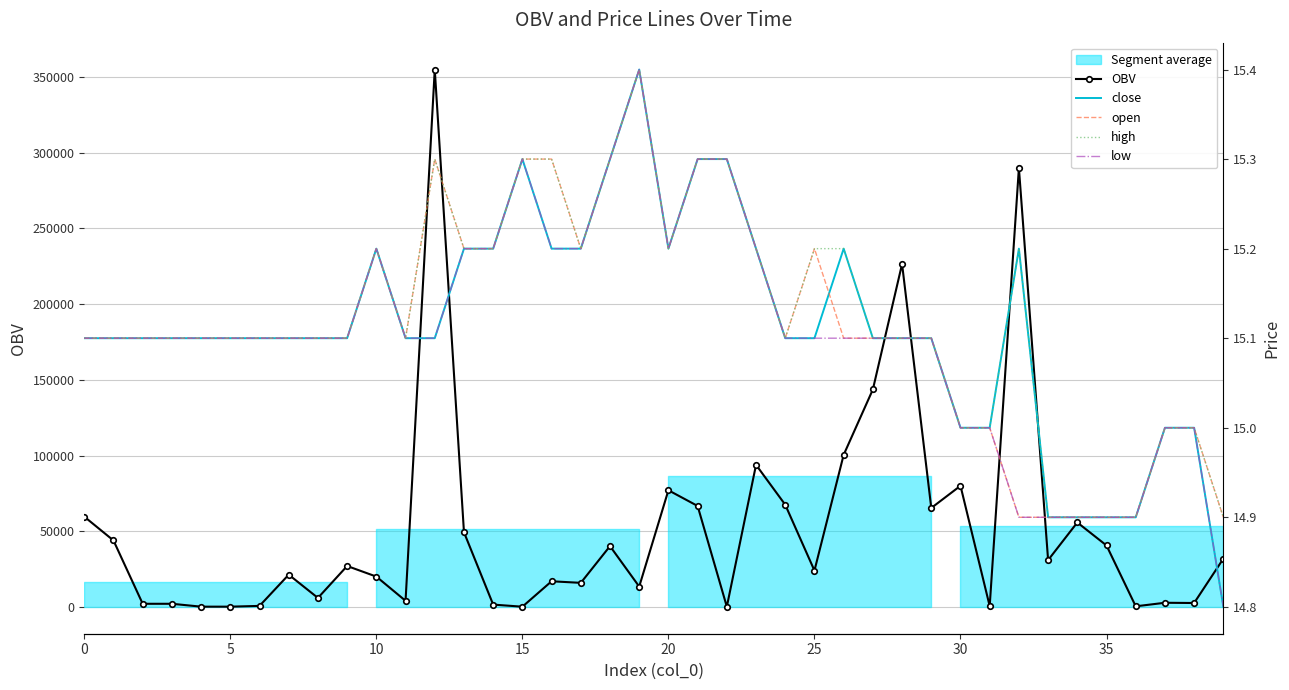

Is this an area chart (filled region under the line)?

No